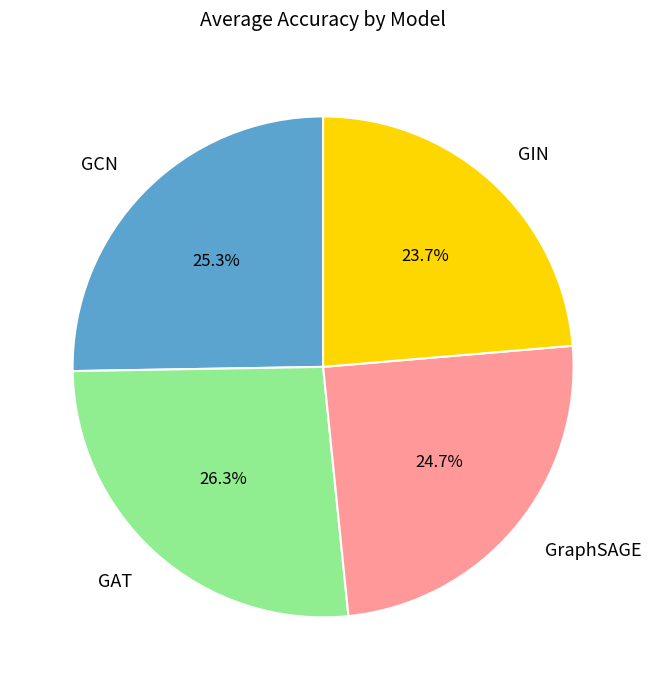

Is there any slice that represents more than half of the pie?

No